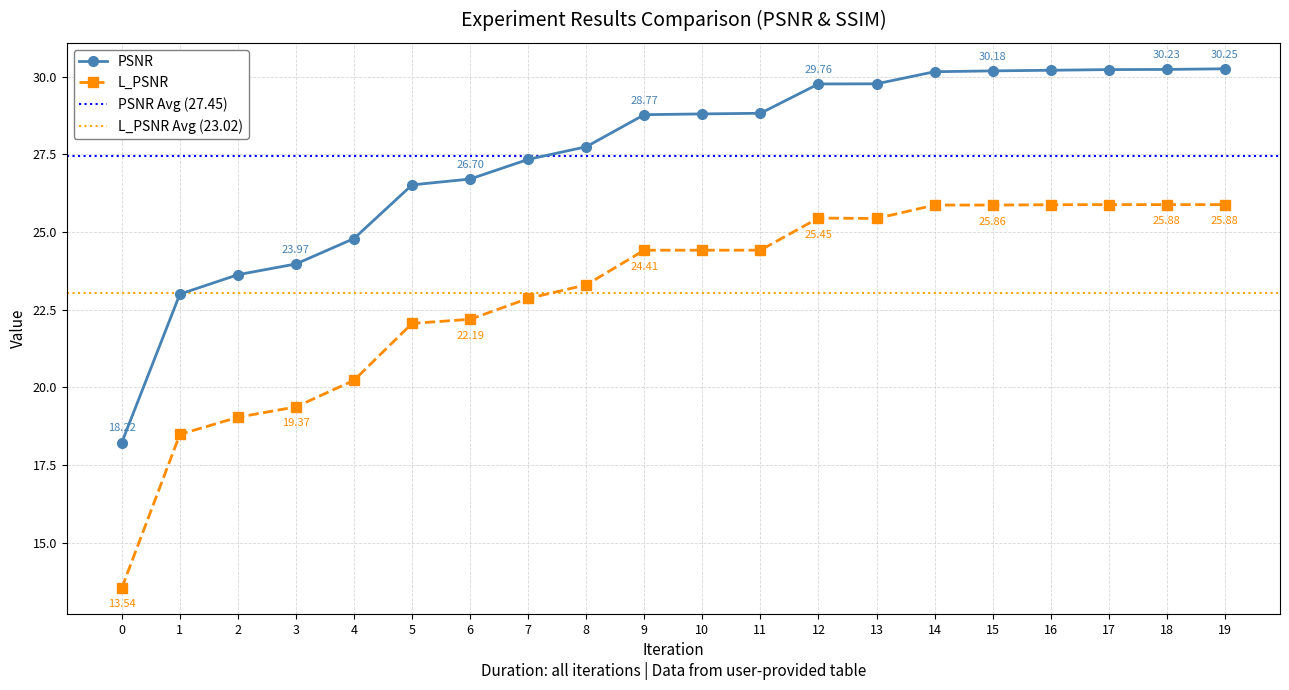

True or false: L_PSNR has a value of 12.5 at 9.

False